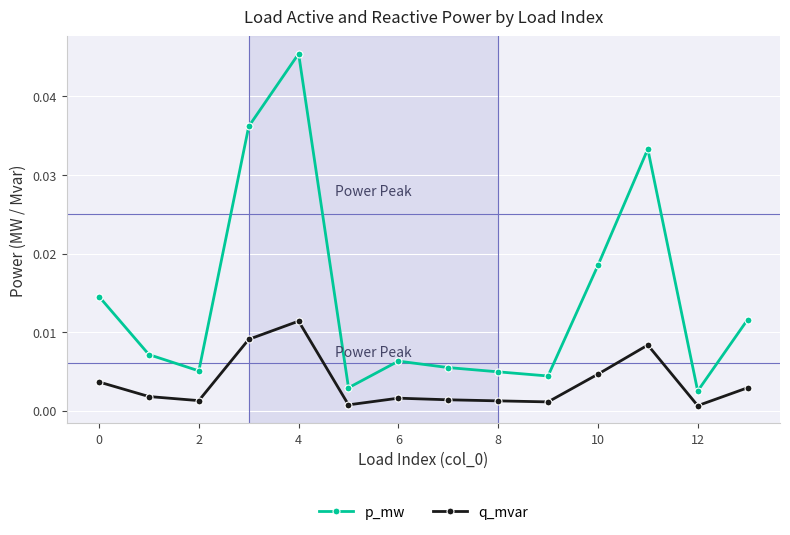

Which series has the largest total across all categories?

p_mw